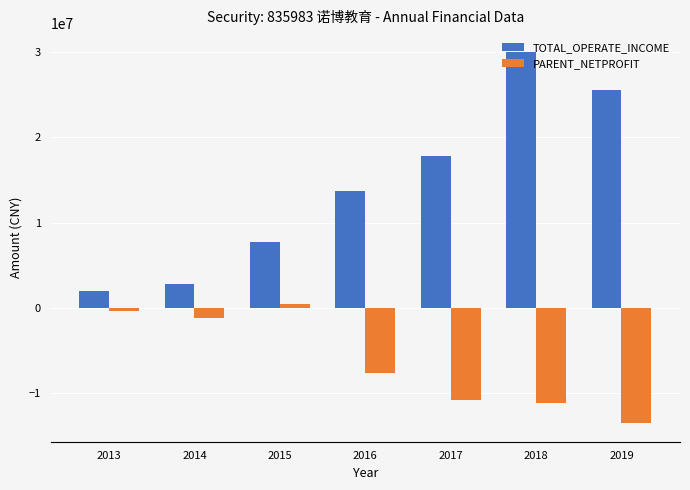

List the labels in order of TOTAL_OPERATE_INCOME value, smallest first.

2013, 2014, 2015, 2016, 2017, 2019, 2018